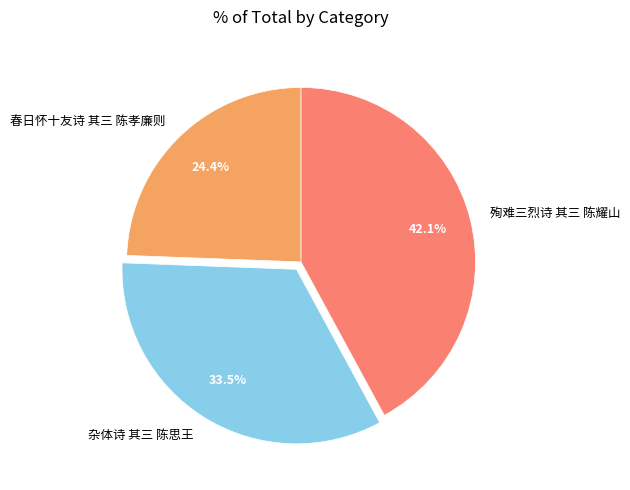

Does 殉难三烈诗 其三 陈耀山 represent more than half of the total?

No